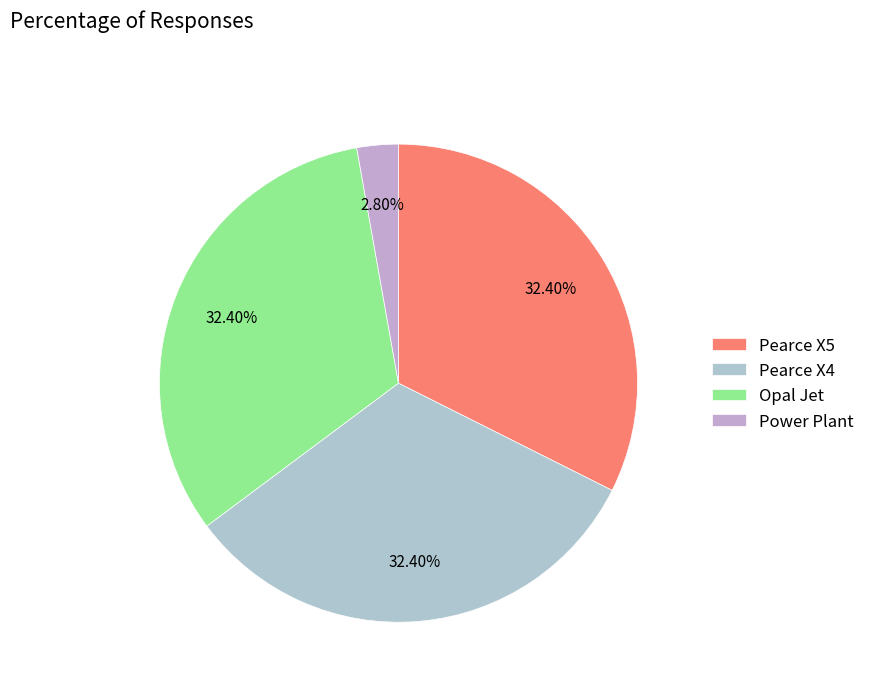

The Power Plant slice represents 3% of the pie. True or false?

True